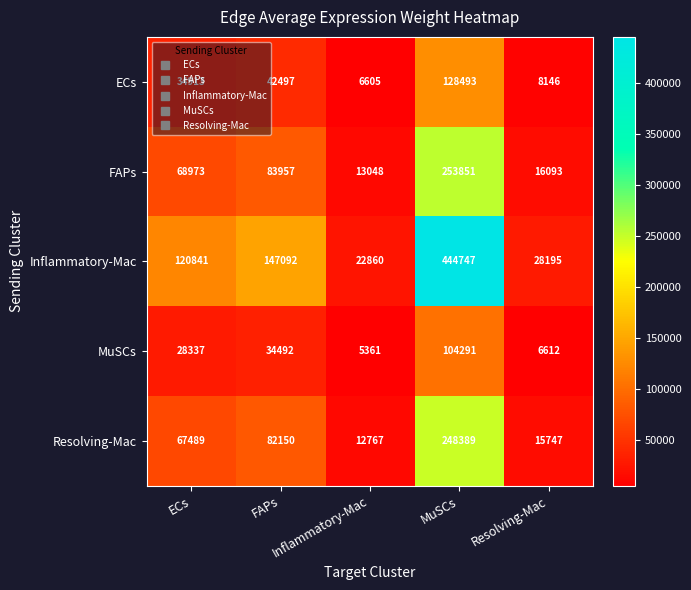

At how many categories does at least one series exceed 95039?

3